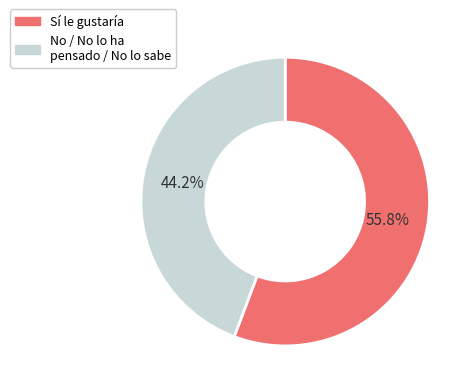

Does No / No lo ha pensado / No lo sabe account for over 50% of the chart?

No